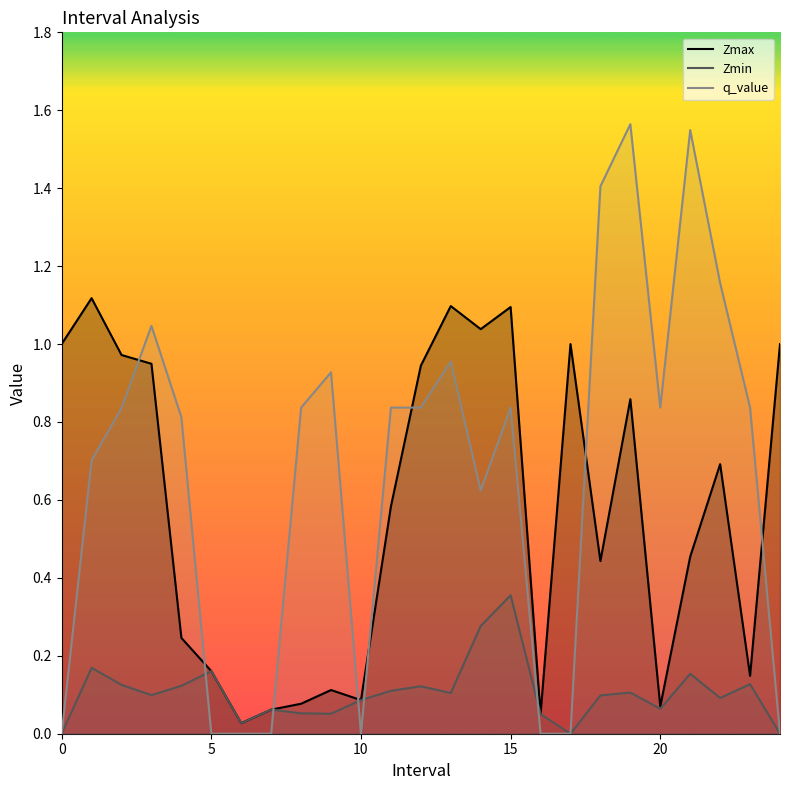

Which category has the highest value across all series?

19